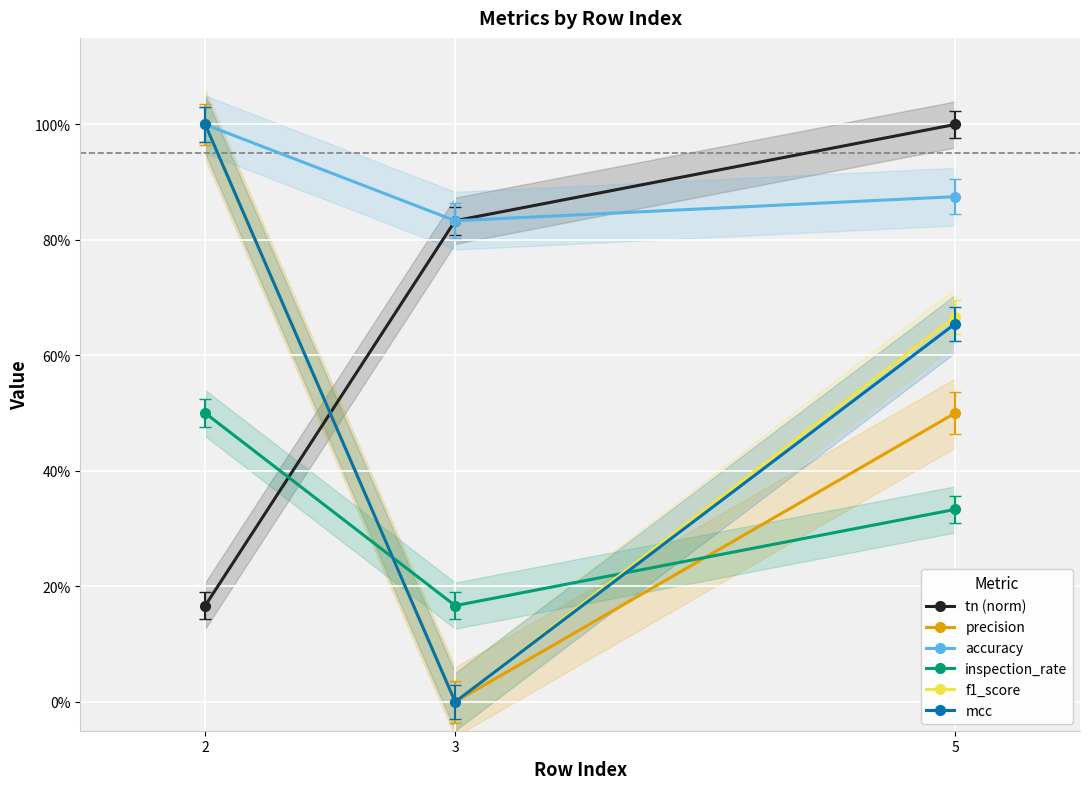

What is the value of the tn (norm) point at the 2nd from the left?

0.8